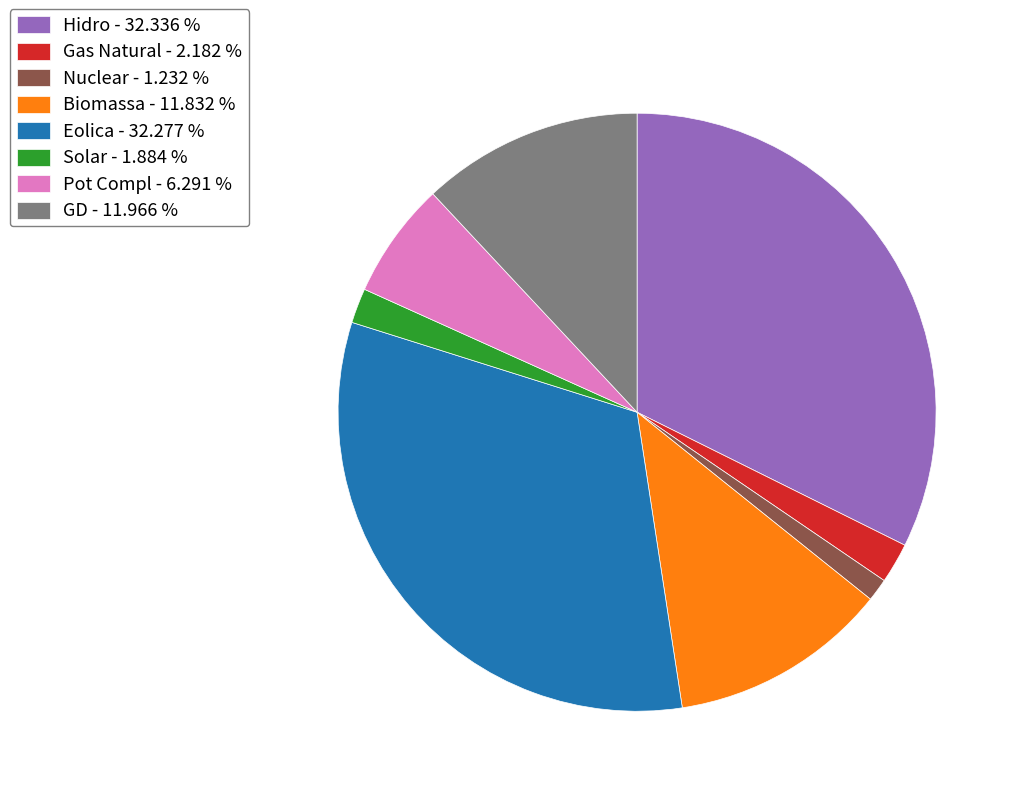

Does Nuclear - 1.232 % represent more than half of the total?

No